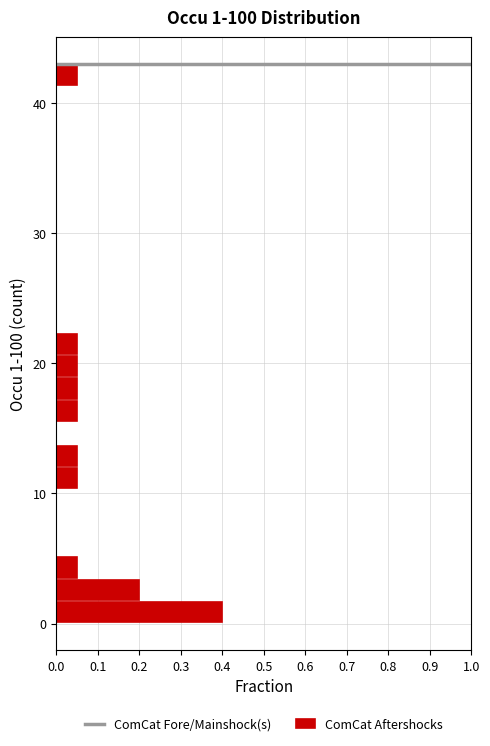

Read against the y-axis, roughly where is the centre of the longest bar?

1